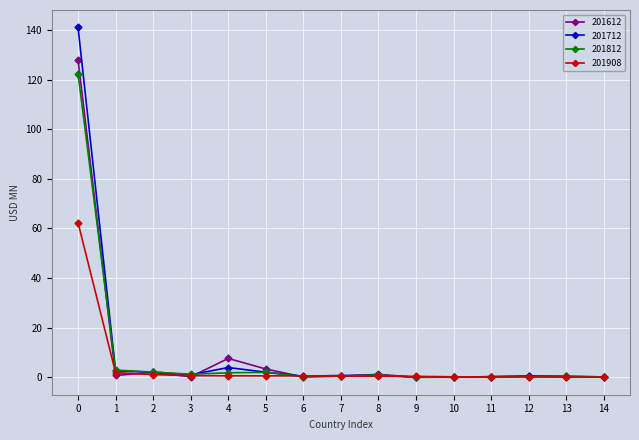

What are all the series names shown in the legend?

201612, 201712, 201812, 201908